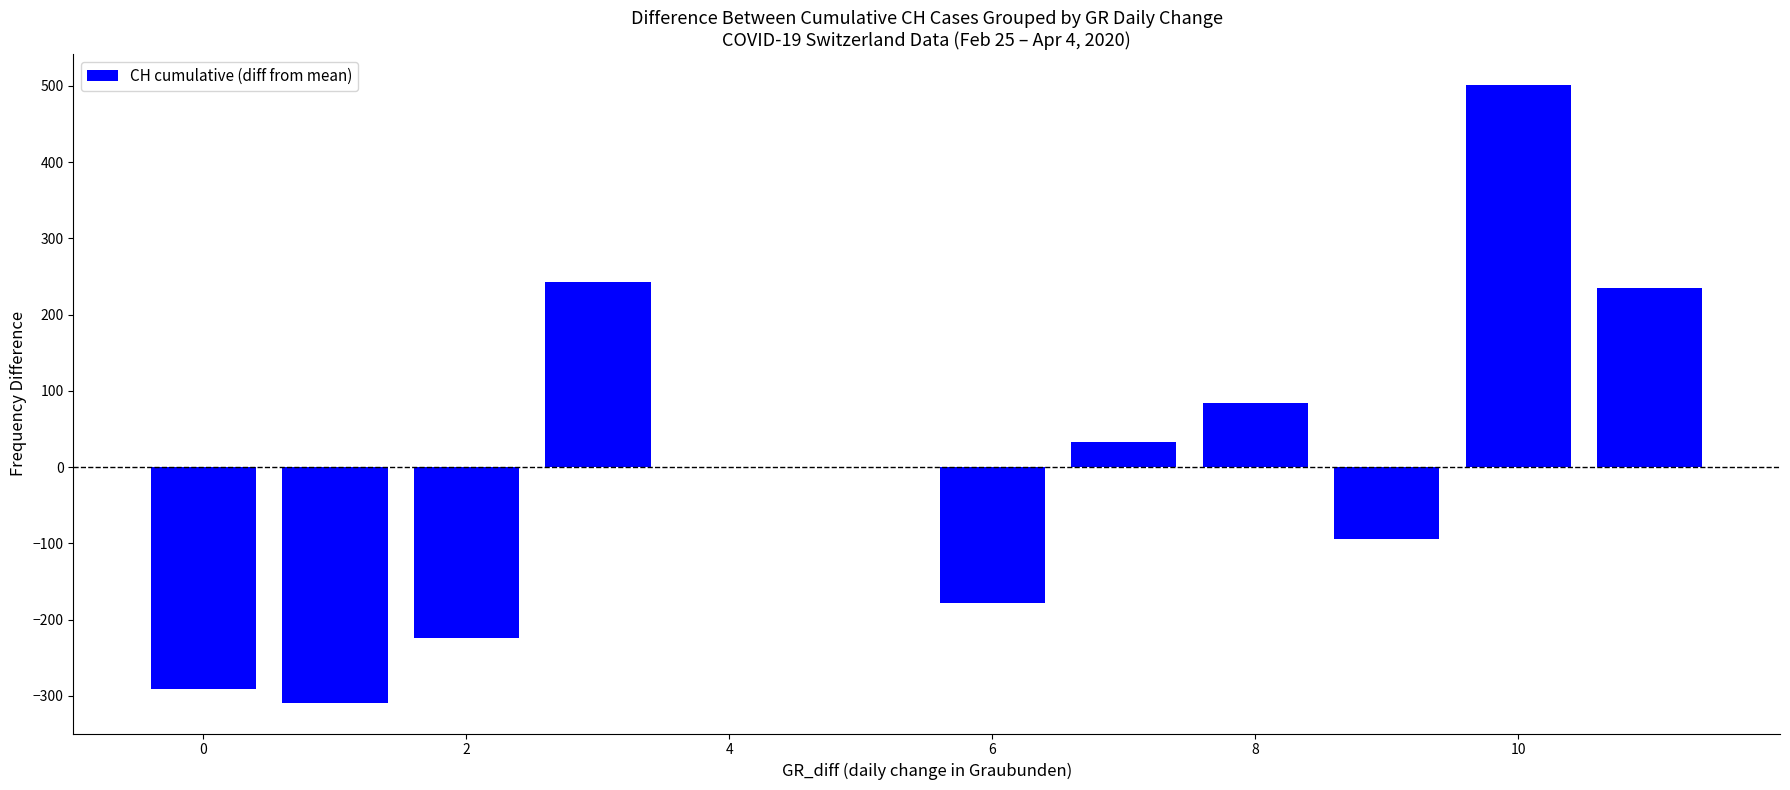

How many series are shown in this chart?

1